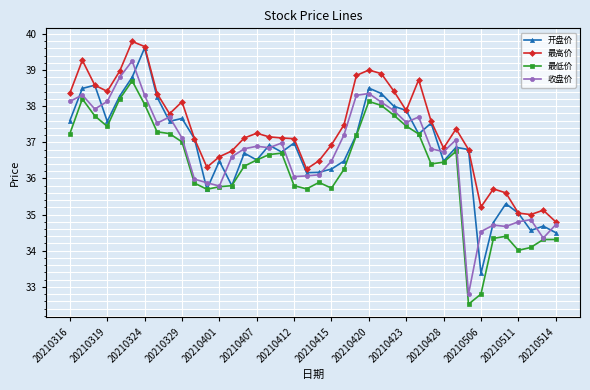

Is this an area chart (filled region under the line)?

No